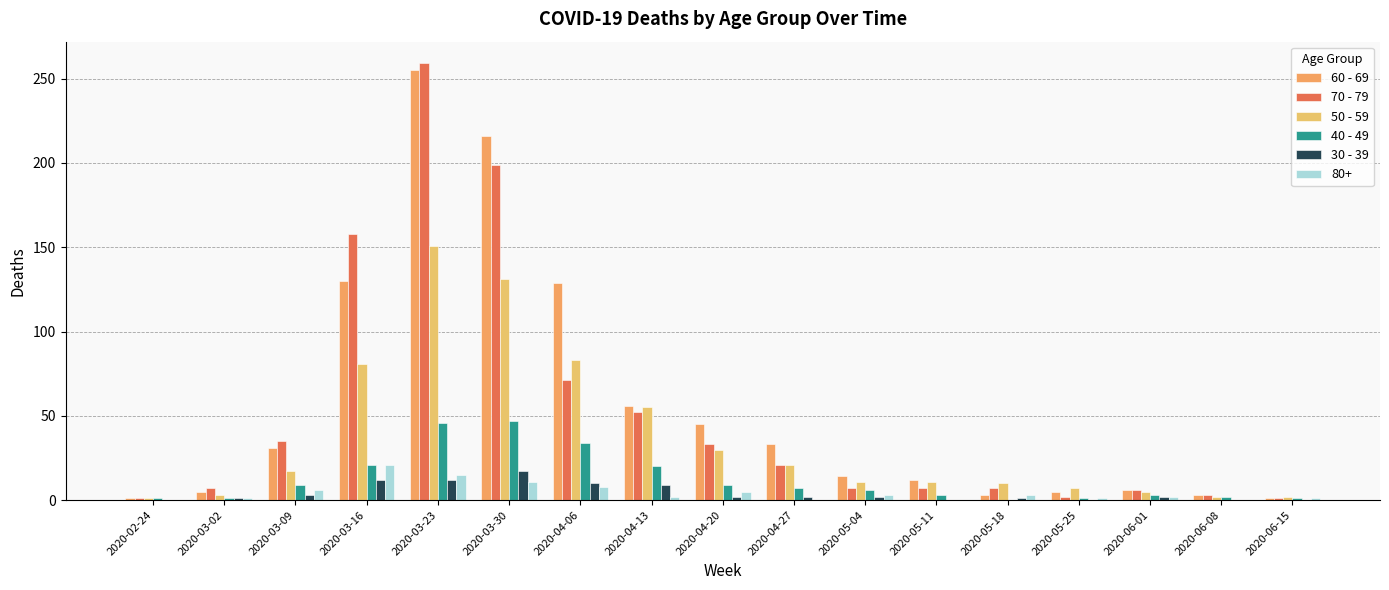

Are the bars grouped side by side (vs. stacked)?

Yes